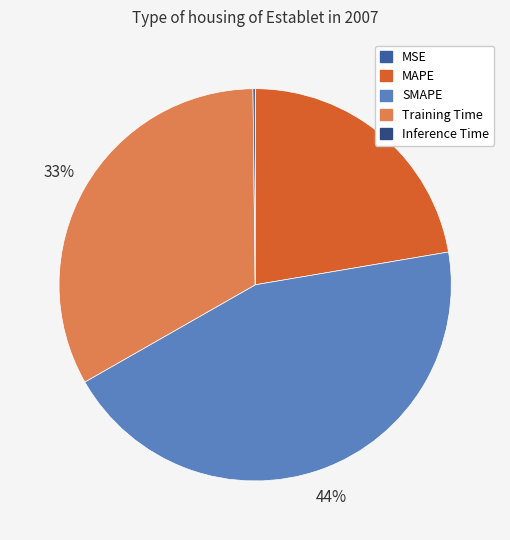

To the nearest percent, what is the difference between the largest and smallest slice percentages?

44%